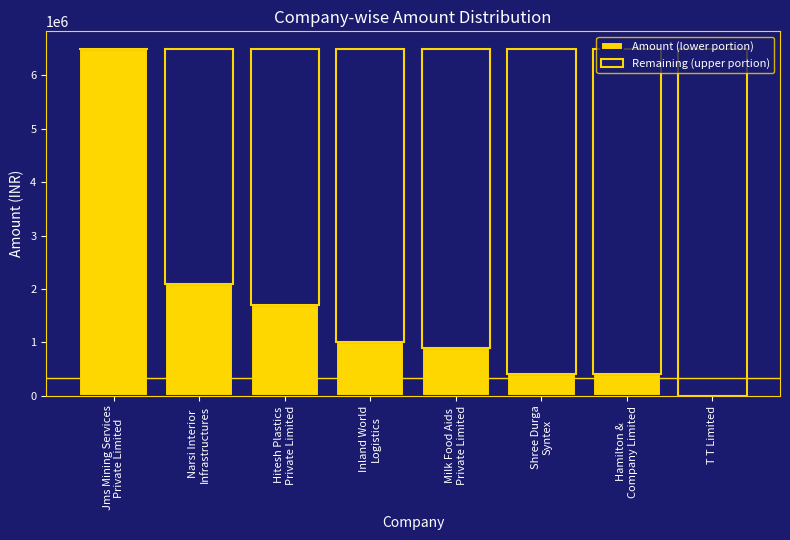

Count the number of categories in the chart.

8